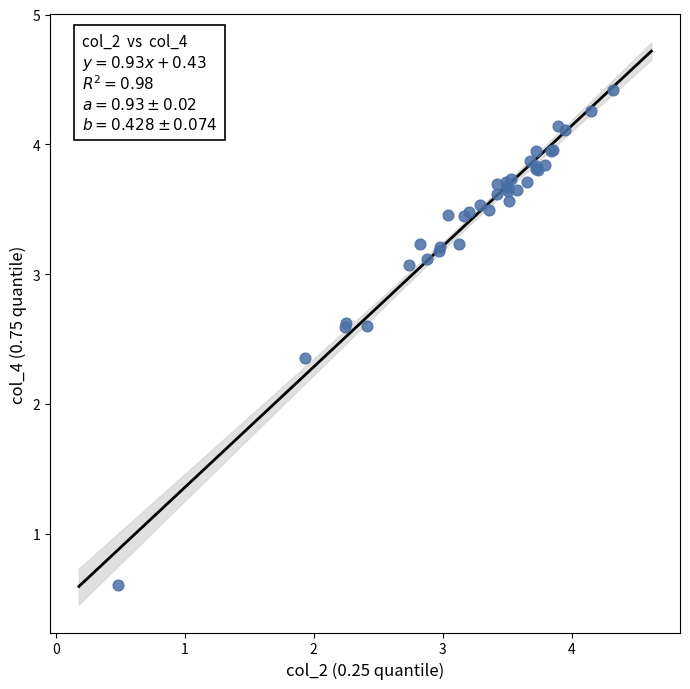

What Y value in the scatter plot is closest to 2?

2.4